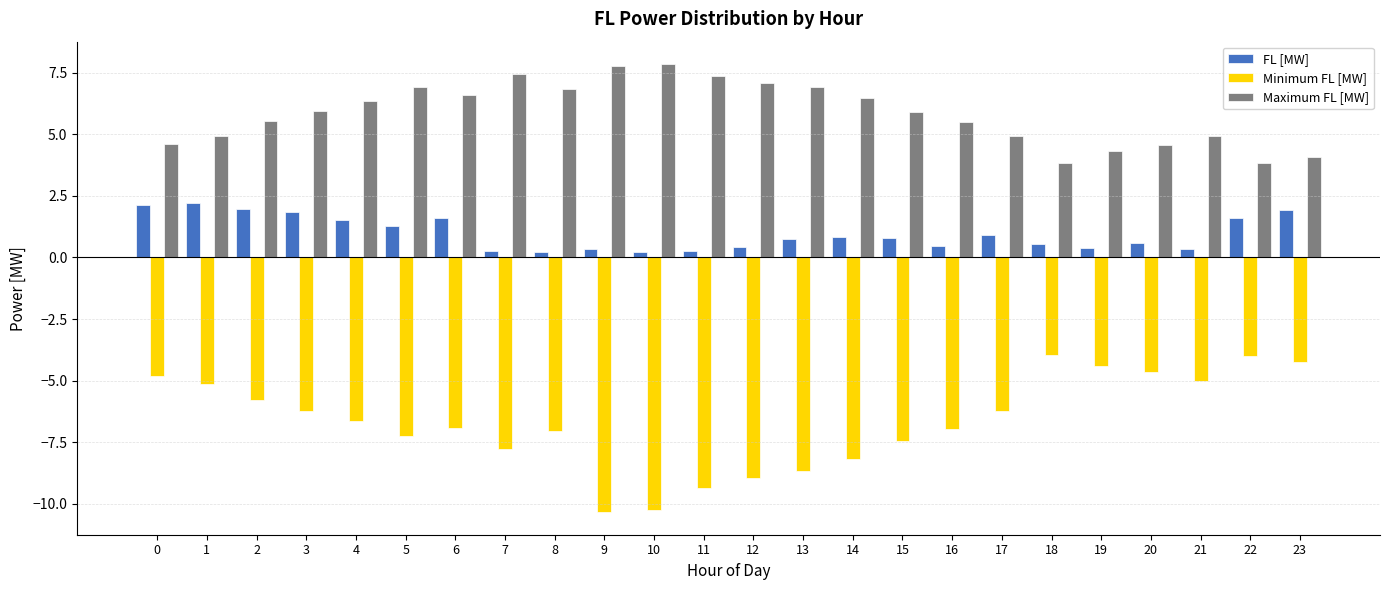

What is the maximum value for Maximum FL [MW]?

7.9